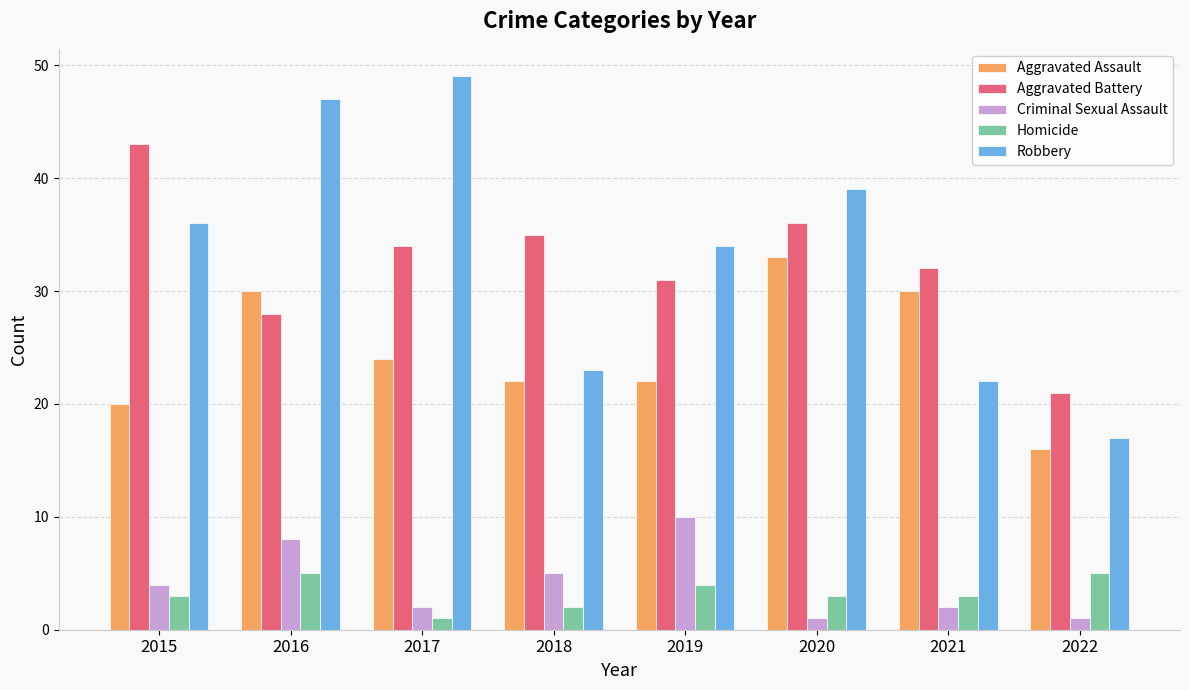

Reading left to right, list all the values displayed in this chart.

Aggravated Assault: 2015=20	2016=30	2017=24	2018=22	2019=22	2020=33	2021=30	2022=16
Aggravated Battery: 2015=43	2016=28	2017=34	2018=35	2019=31	2020=36	2021=32	2022=21
Criminal Sexual Assault: 2015=4	2016=8	2017=2	2018=5	2019=10	2020=1	2021=2	2022=1
Homicide: 2015=3	2016=5	2017=1	2018=2	2019=4	2020=3	2021=3	2022=5
Robbery: 2015=36	2016=47	2017=49	2018=23	2019=34	2020=39	2021=22	2022=17